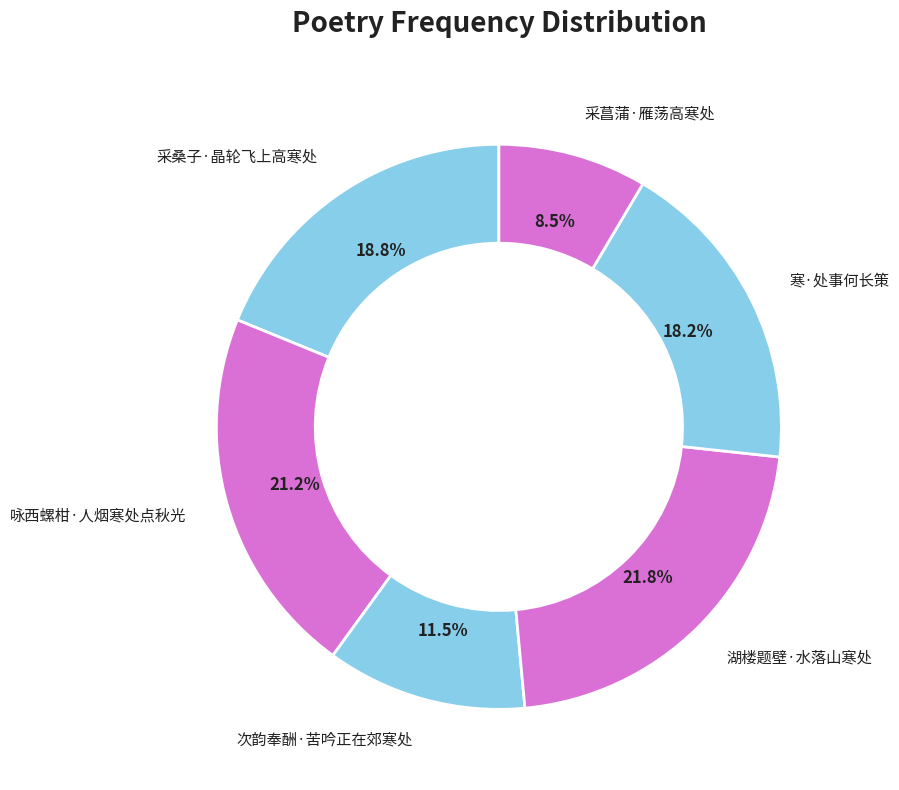

Does 咏西螺柑·人烟寒处点秋光 represent more than half of the total?

No